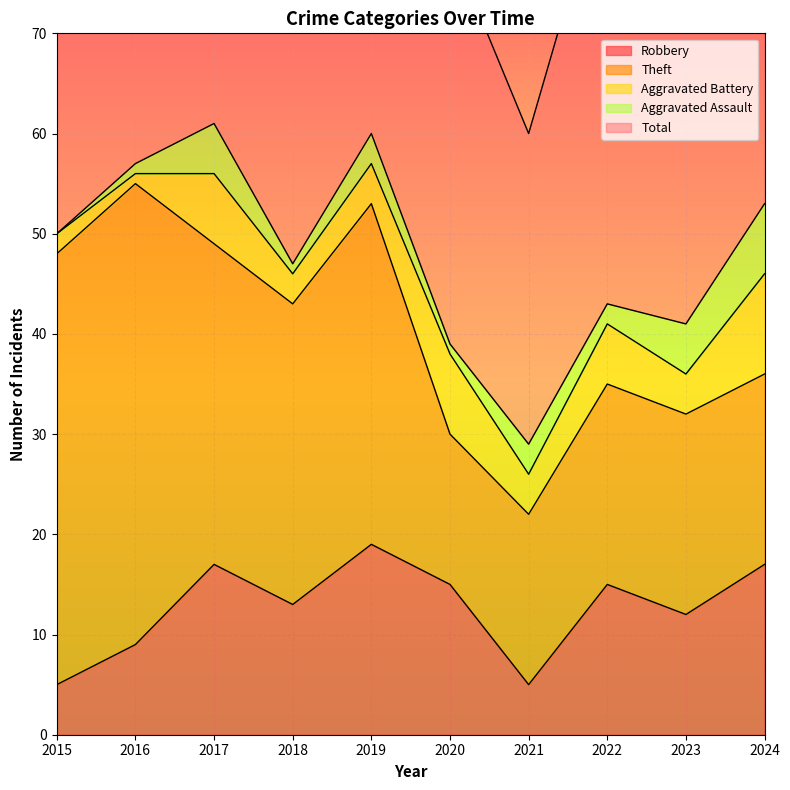

Which has a higher value, 2021 or 2019?

2019